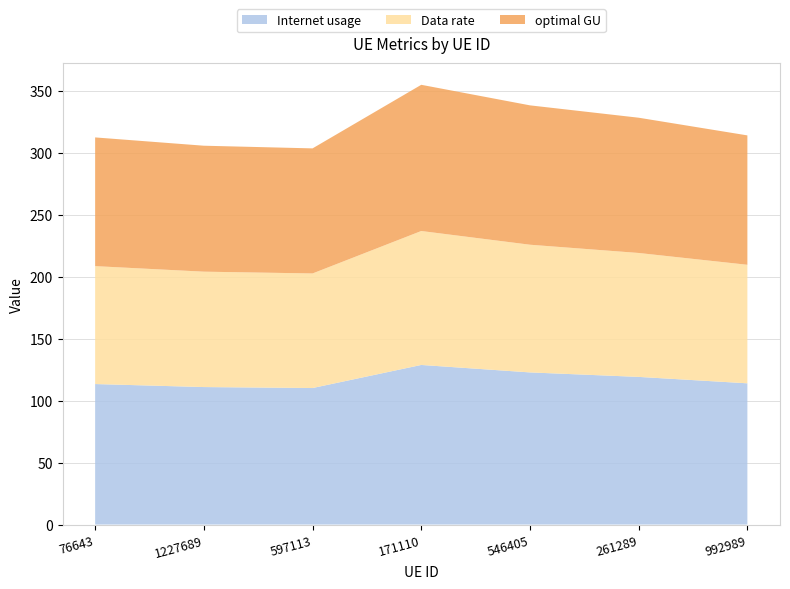

Reading left to right, list all the values displayed in this chart.

Internet usage: 76643=113.3	1227689=110.9	597113=110.1	171110=128.7	546405=122.7	261289=119.1	992989=113.9
Data rate: 76643=95.1	1227689=93.1	597113=92.4	171110=108.0	546405=103.0	261289=99.9	992989=95.6
optimal GU: 76643=103.8	1227689=101.6	597113=100.9	171110=117.9	546405=112.4	261289=109.1	992989=104.3